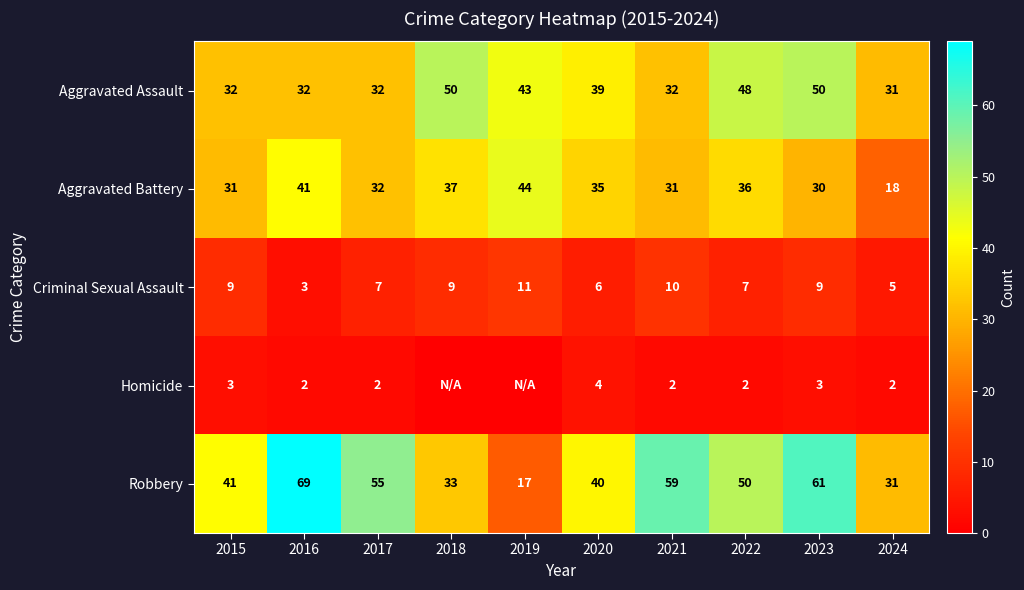

What is the difference between the maximum and minimum values in the Robbery series?

52